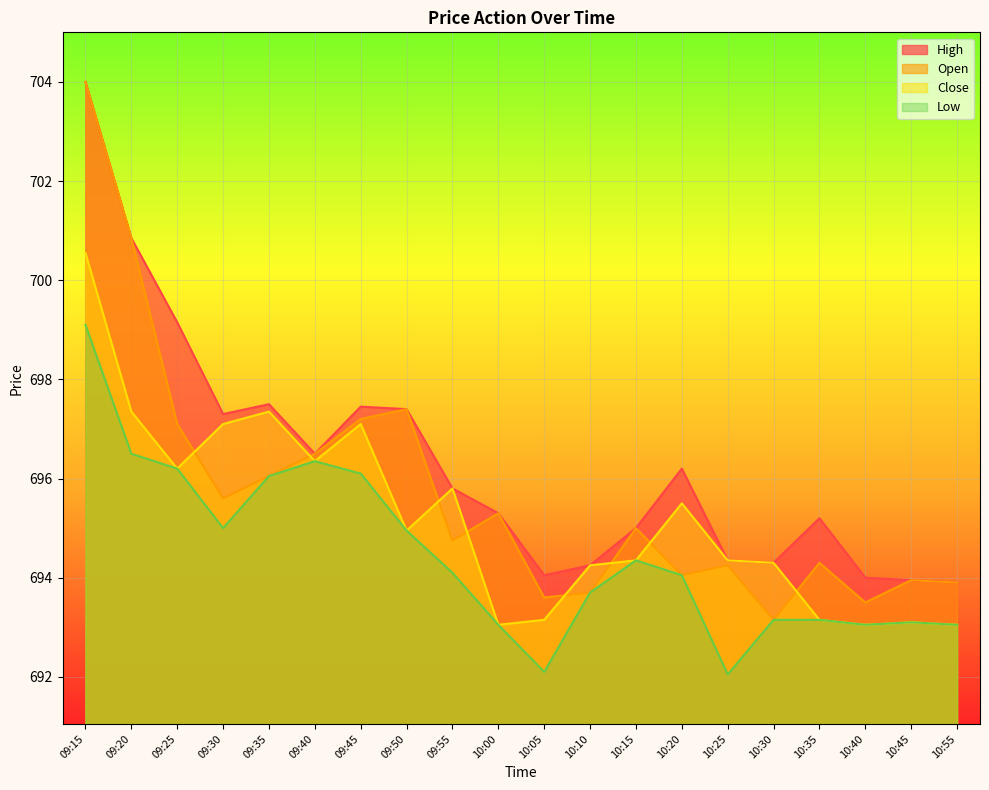

What is the sum of all Close values?

13904.0